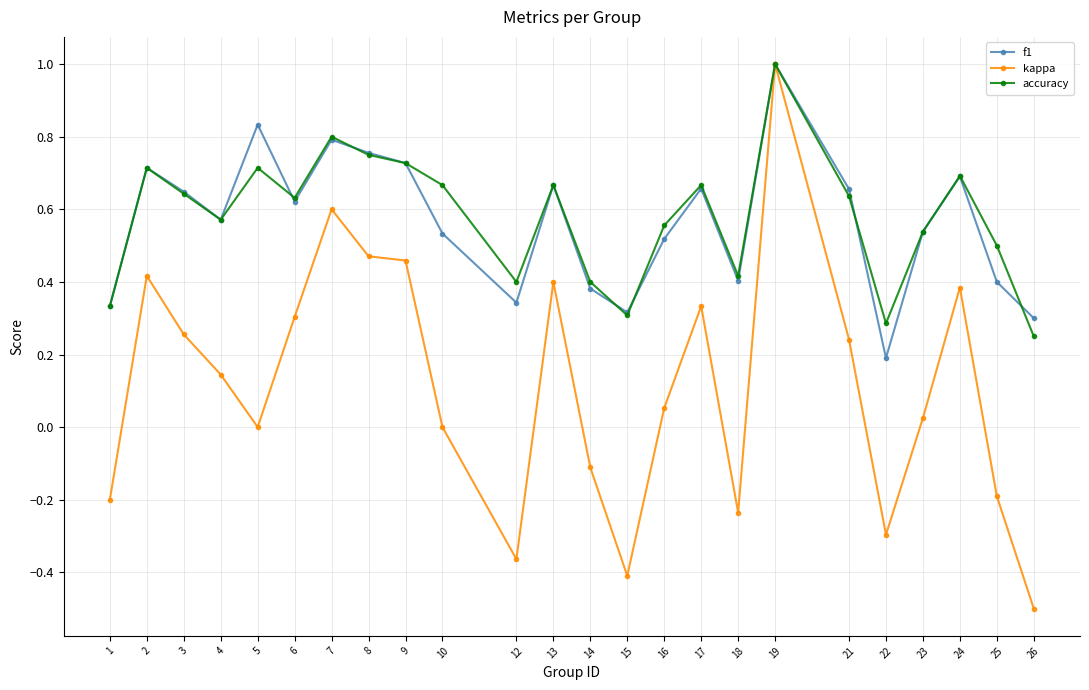

Which series has the widest spread of values?

kappa